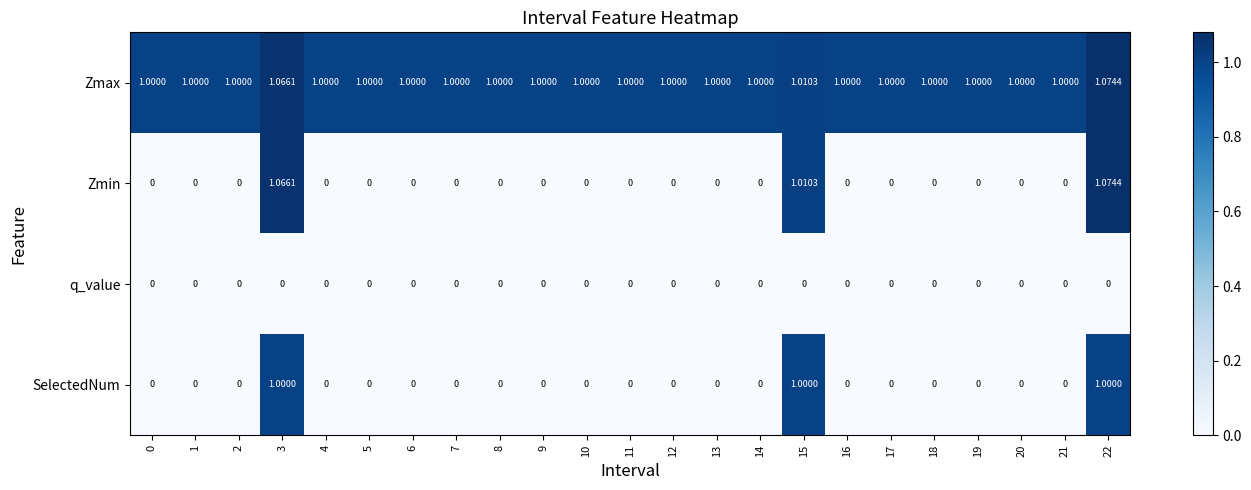

Which series has the largest total across all categories?

Zmax